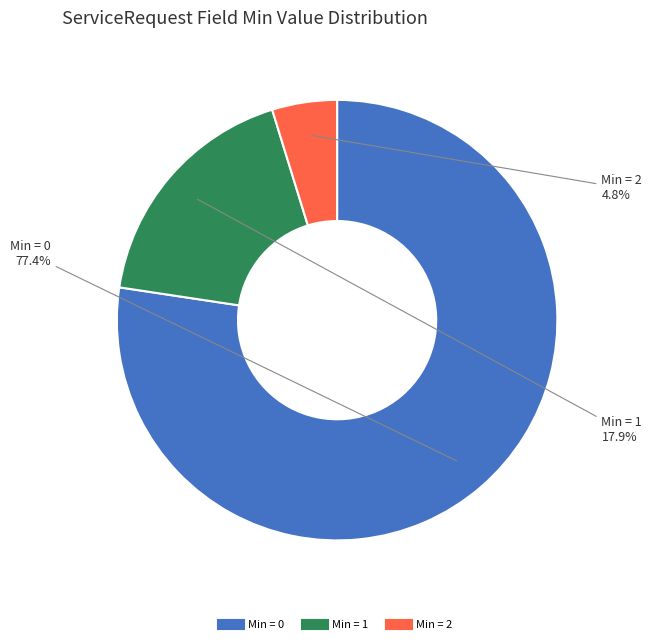

Is there a majority slice in this chart?

Yes